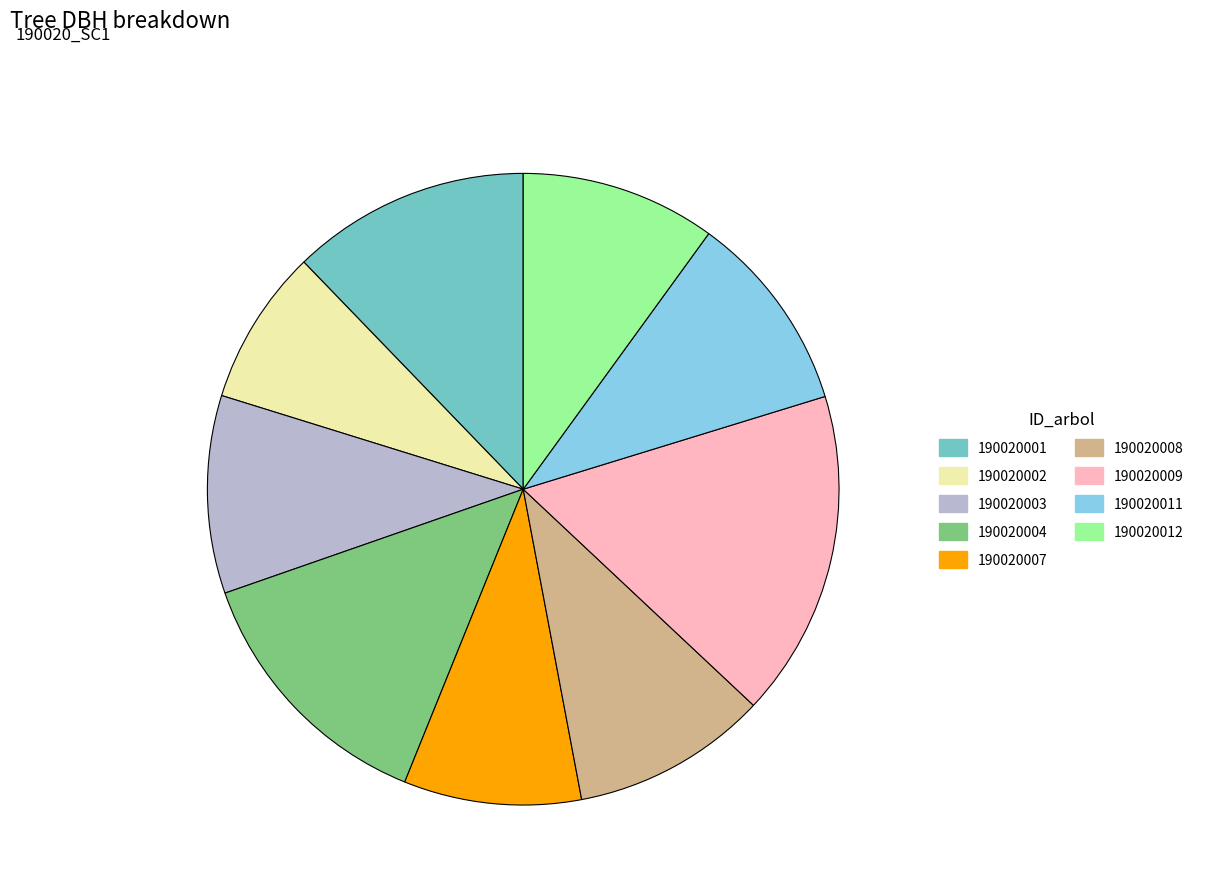

Is it true that 190020007 is 9% of the pie?

True